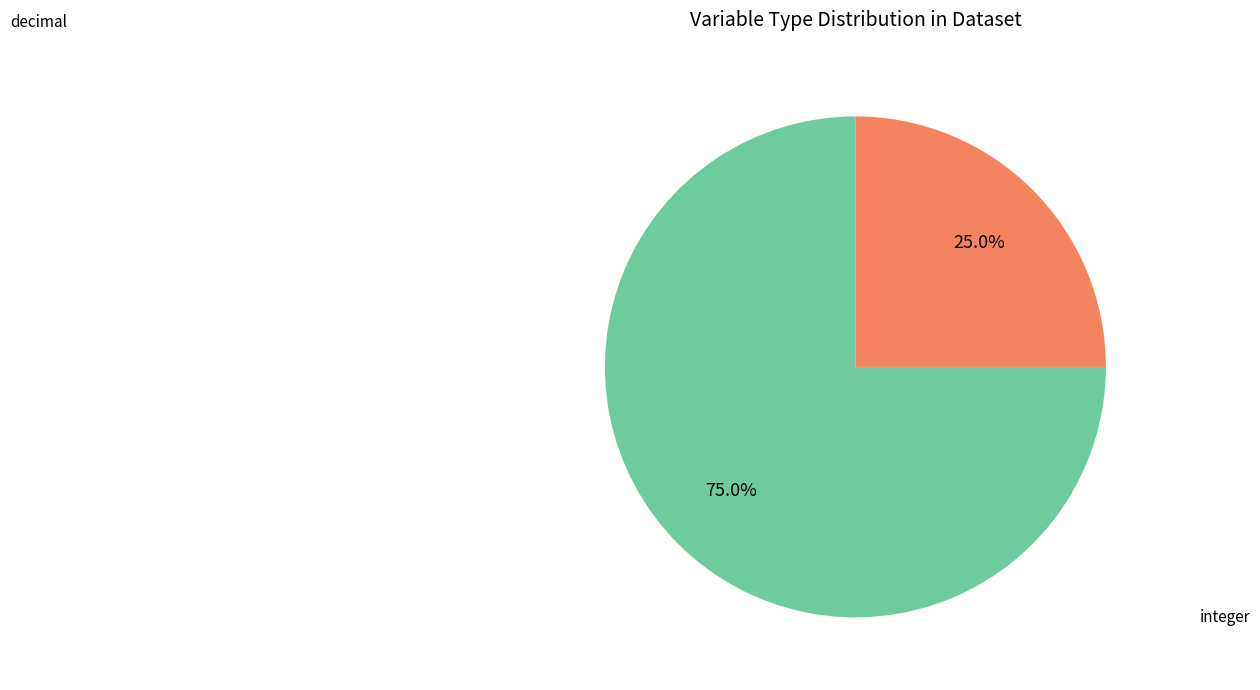

Does any single category account for the majority?

Yes